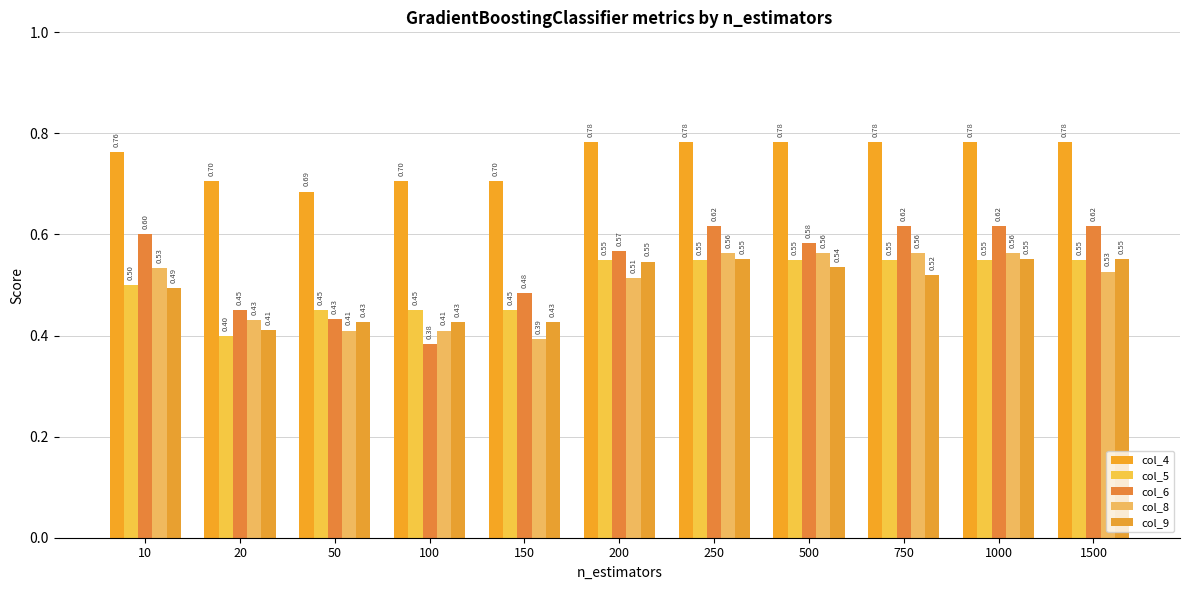

What is the difference between the maximum and minimum values in the col_5 series?

0.2